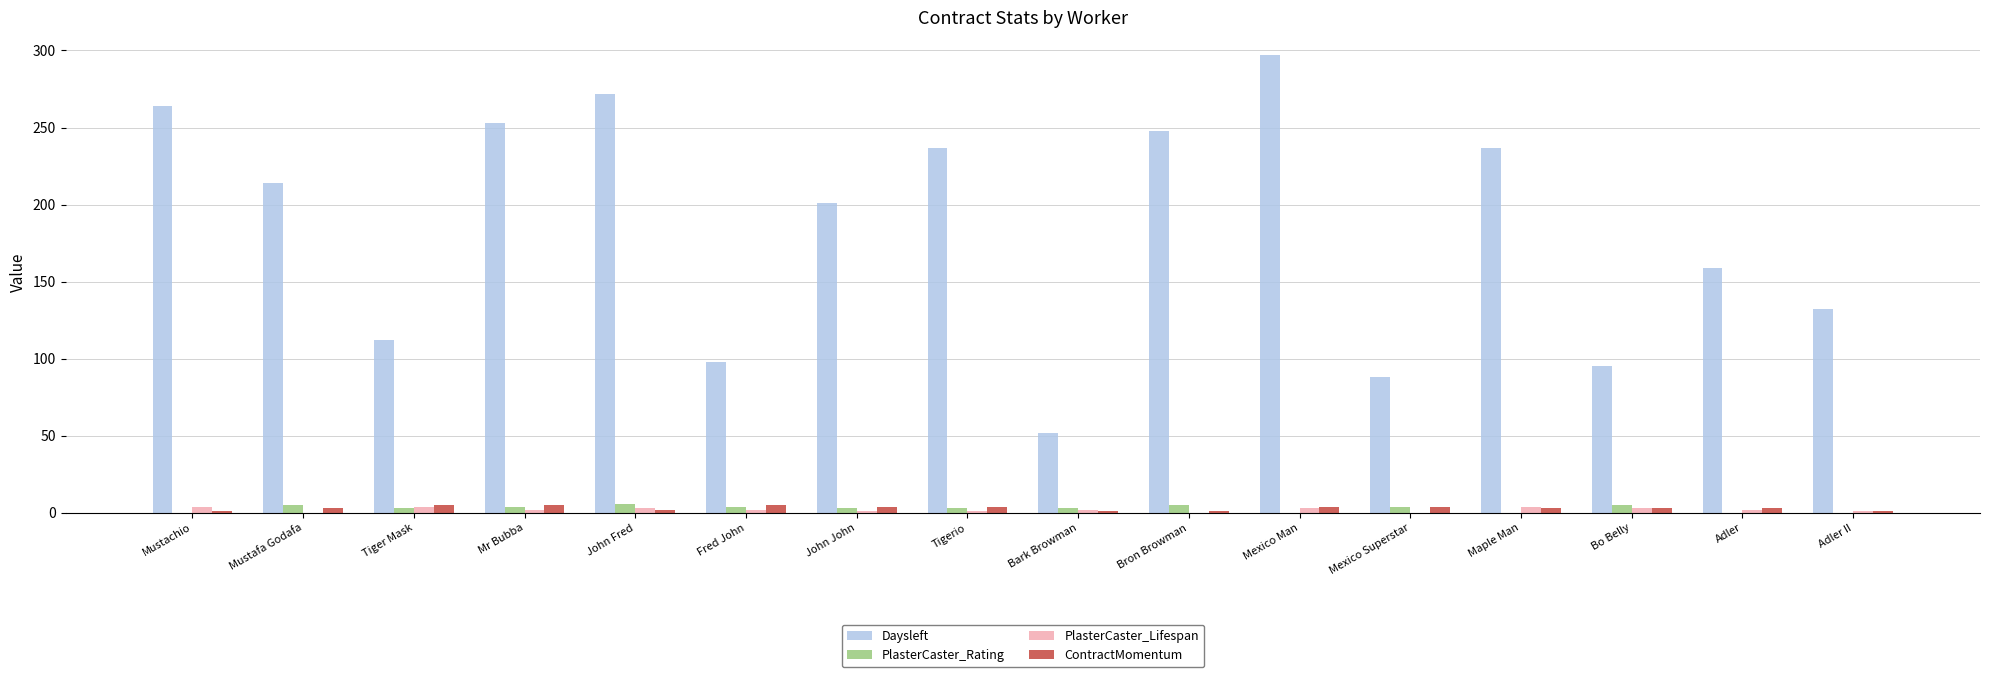

What are all the series names shown in the legend?

Daysleft, PlasterCaster_Rating, PlasterCaster_Lifespan, ContractMomentum